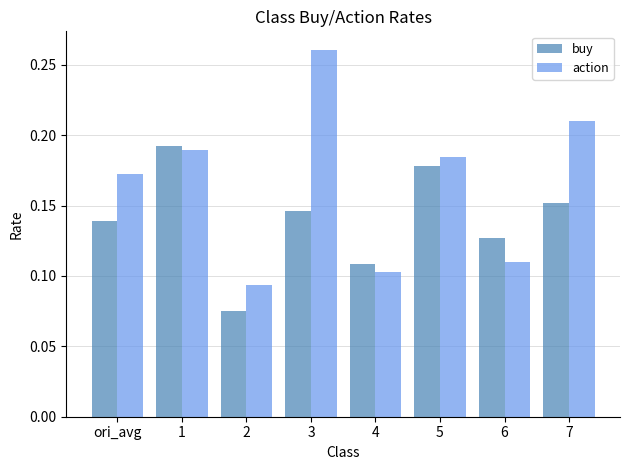

Which category has the lowest value across all series?

2